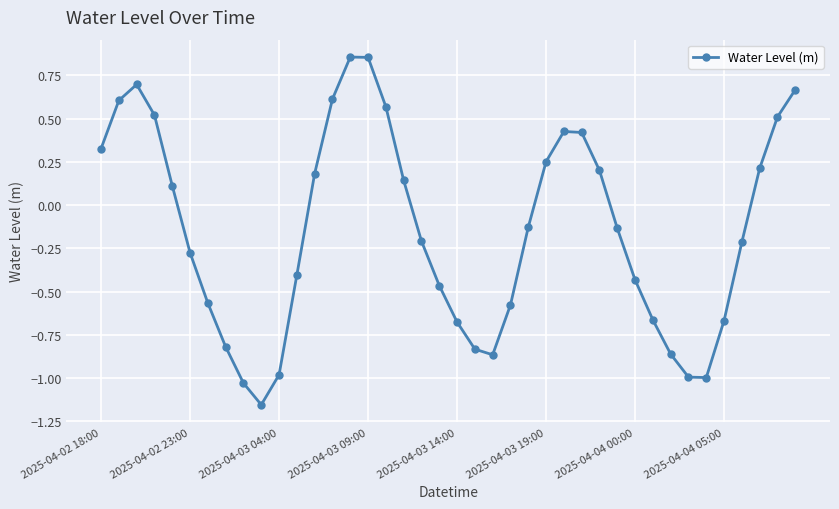

What is the difference between the maximum and minimum values?

2.0